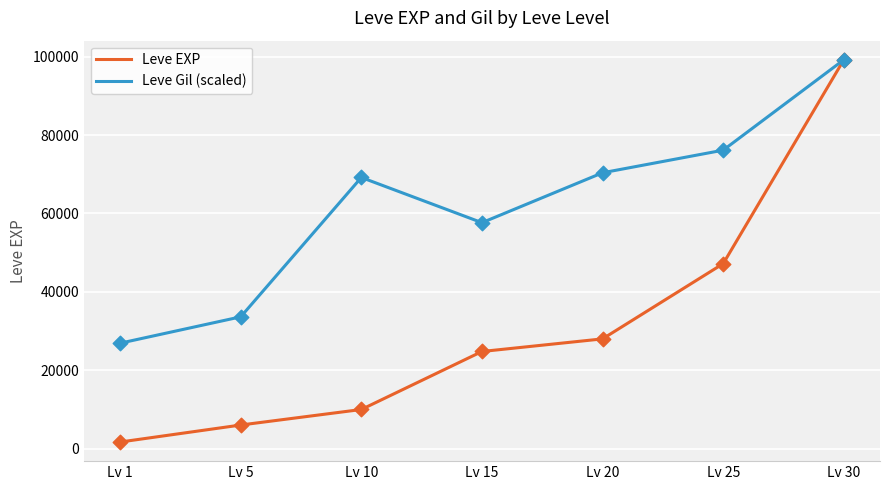

Which series has the largest total across all categories?

Leve Gil (scaled)